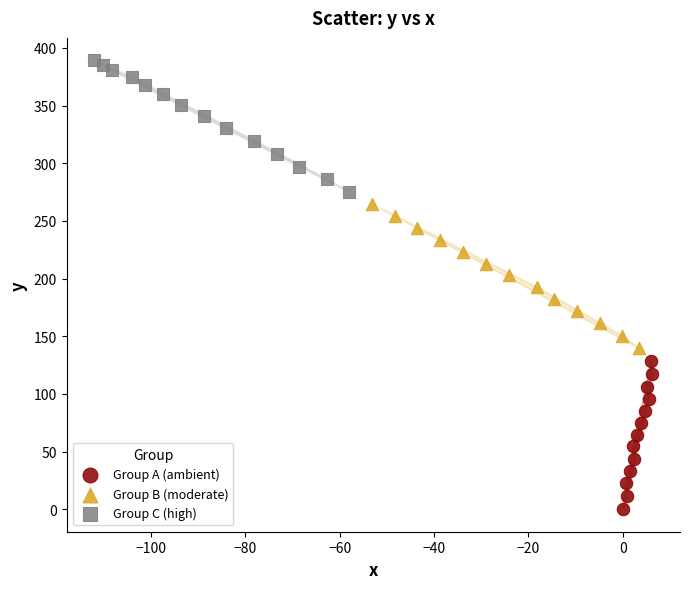

Which series contains the highest Y value?

Group C (high)